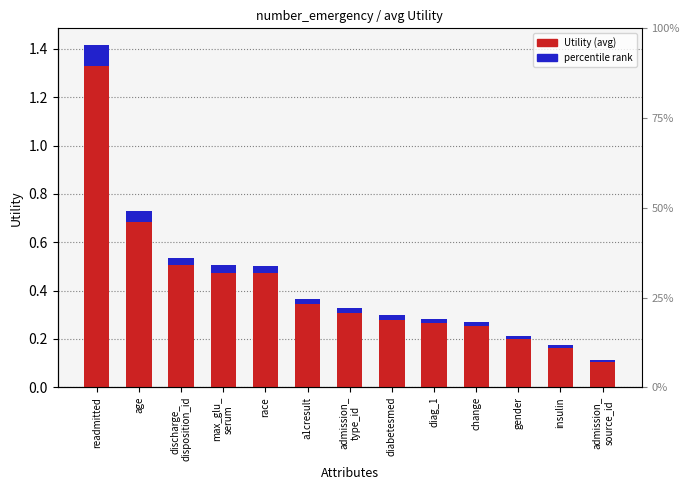

What is the average value of the Utility series?

0.4